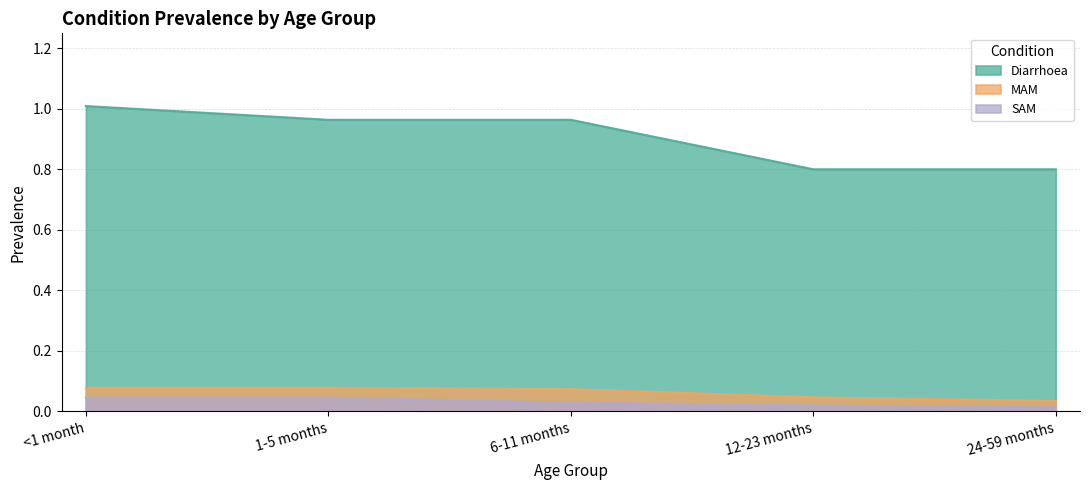

True or false: MAM and SAM cross at least once.

False